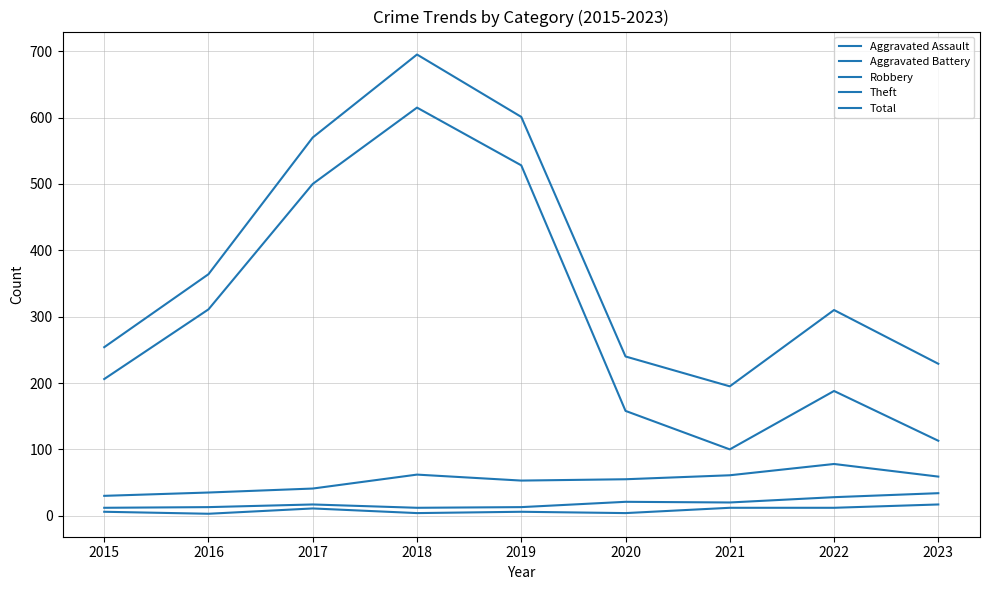

Does the chart display data point markers on the line(s)?

No